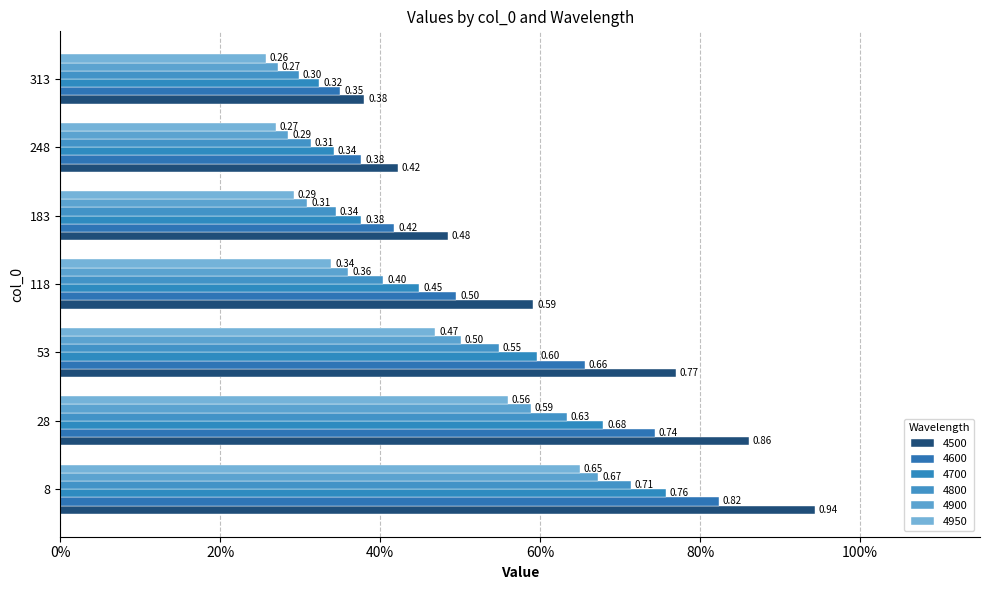

Reading right to left, extract all data points from this chart.

4500: 0.4	0.4	0.5	0.6	0.8	0.9	0.9
4600: 0.4	0.4	0.4	0.5	0.7	0.7	0.8
4700: 0.3	0.3	0.4	0.4	0.6	0.7	0.8
4800: 0.3	0.3	0.3	0.4	0.5	0.6	0.7
4900: 0.3	0.3	0.3	0.4	0.5	0.6	0.7
4950: 0.3	0.3	0.3	0.3	0.5	0.6	0.6